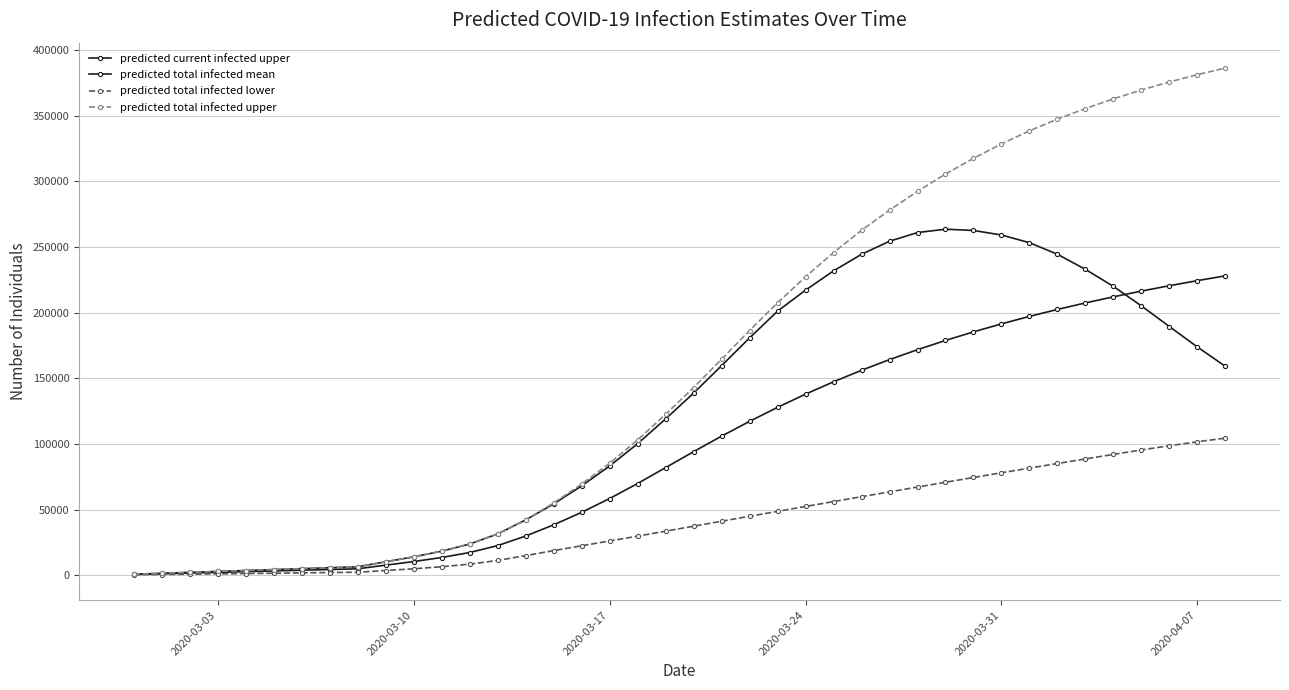

How many values in the predicted current infected upper series are below 138718?

20